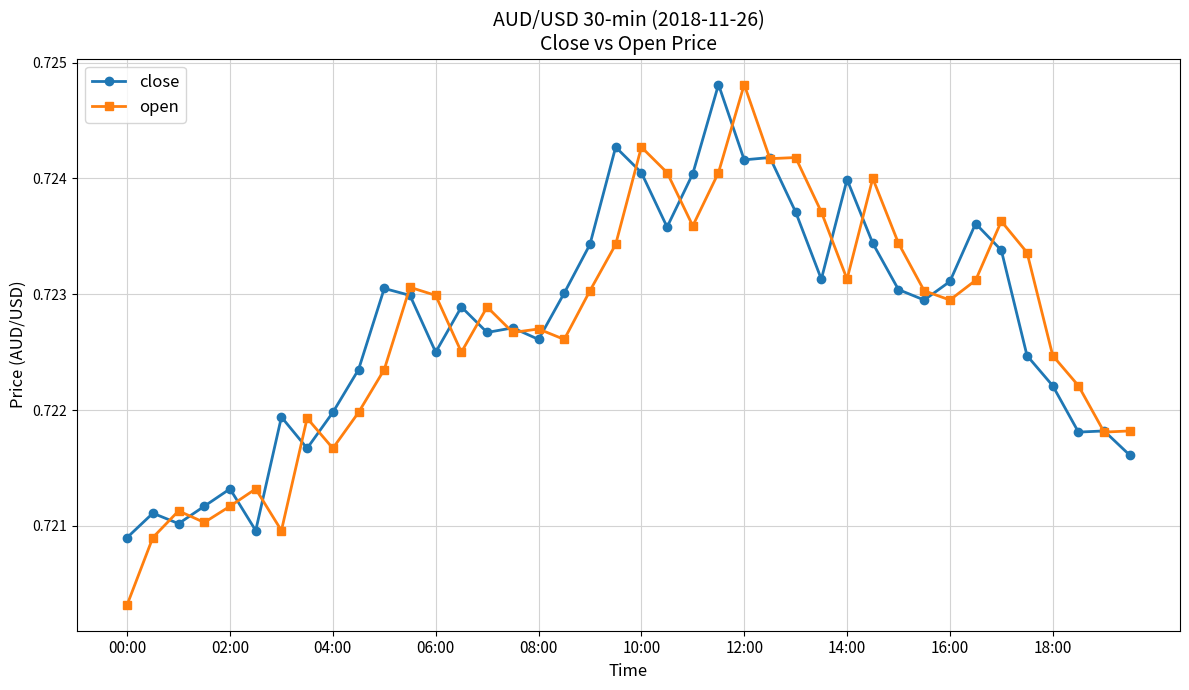

Which series has the widest spread of values?

open